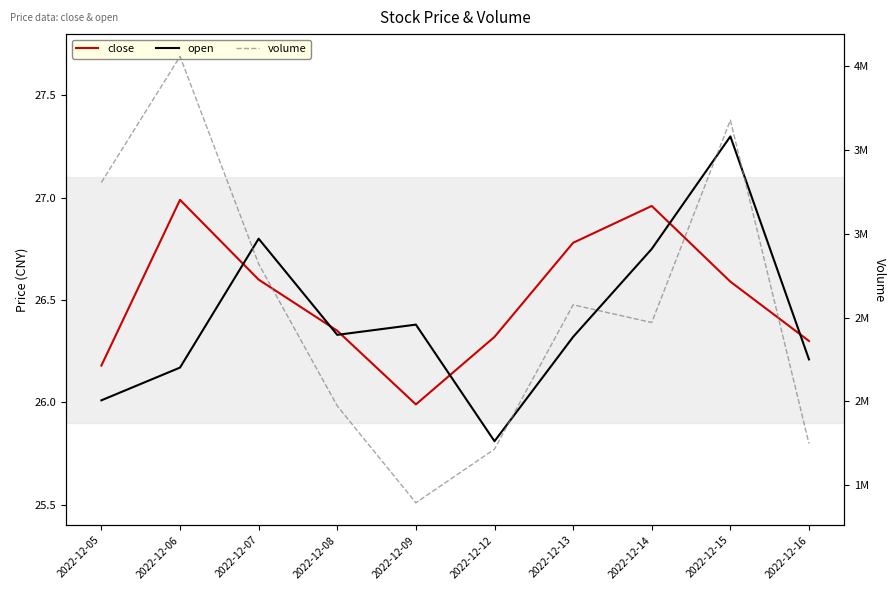

True or false: open has more than 0 points higher than both neighbors.

True